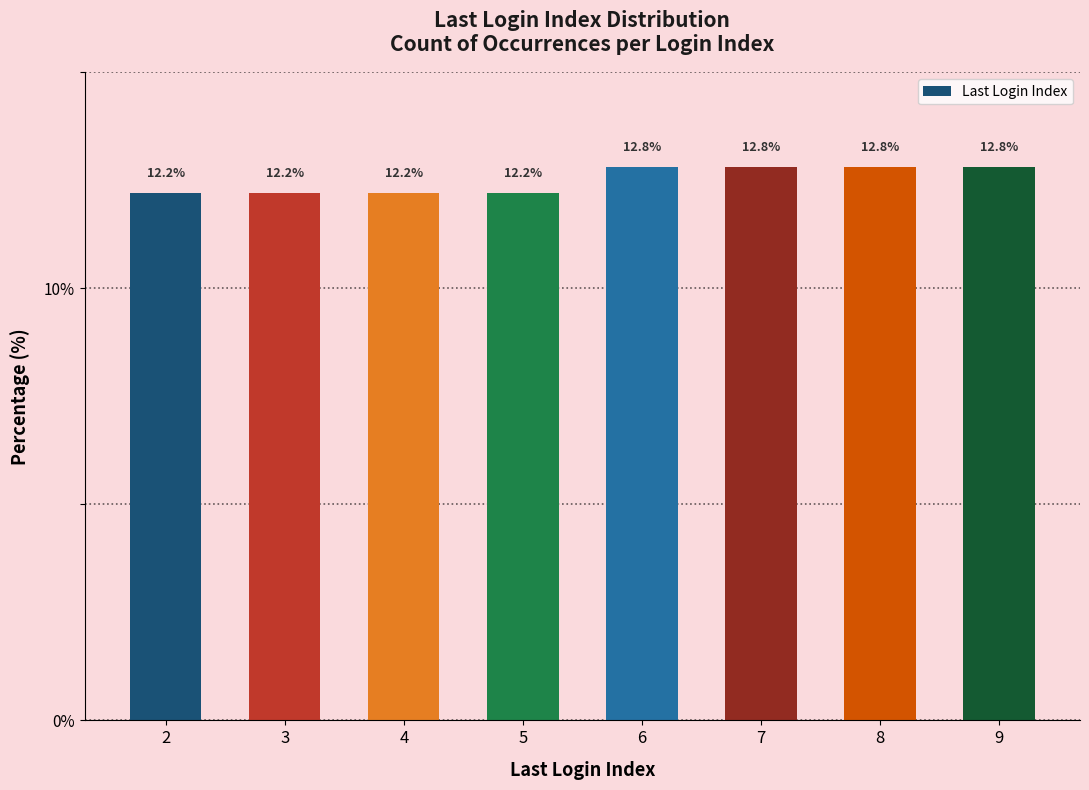

True or false: the data shows 18.0 at 3.

False